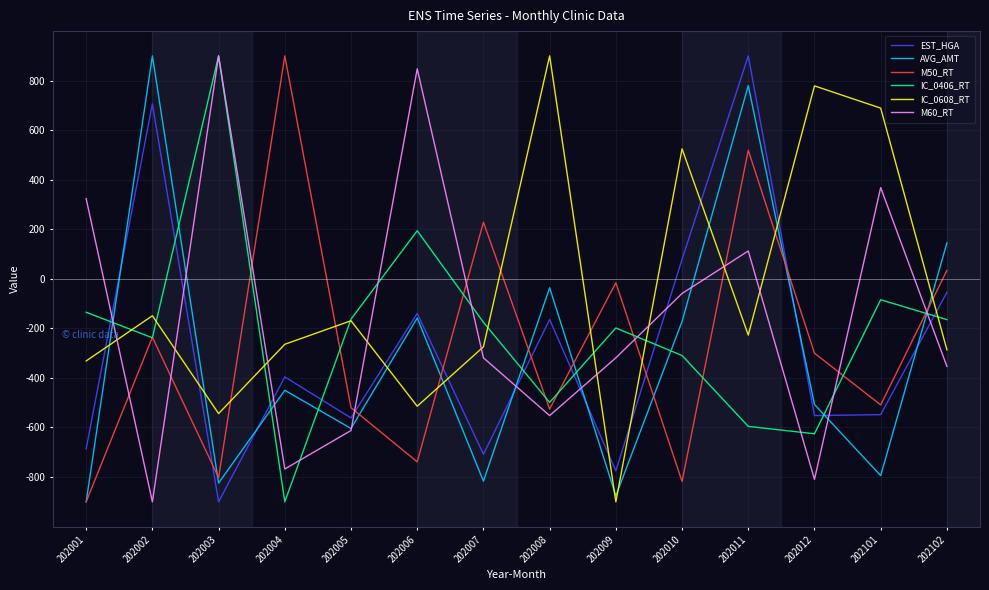

At which category does IC_0608_RT reach its first local valley?

202003